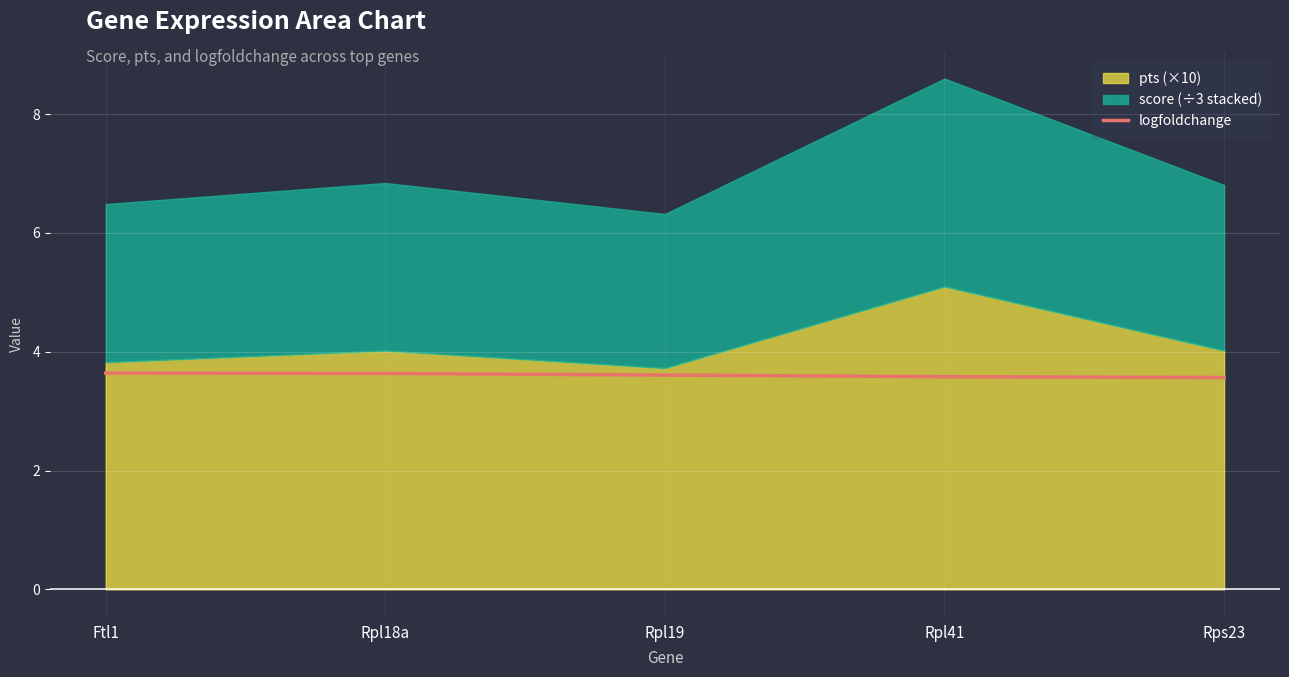

How many values are between 3 and 4?

5